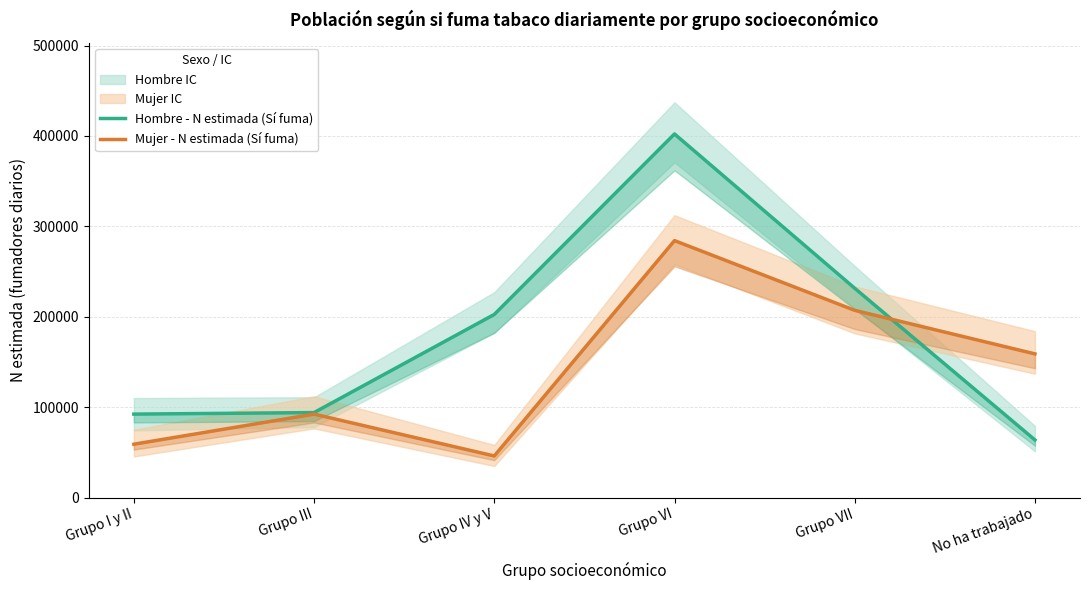

True or false: Mujer - N estimada (Sí fuma) has a value of 46007 at Grupo IV y V.

True